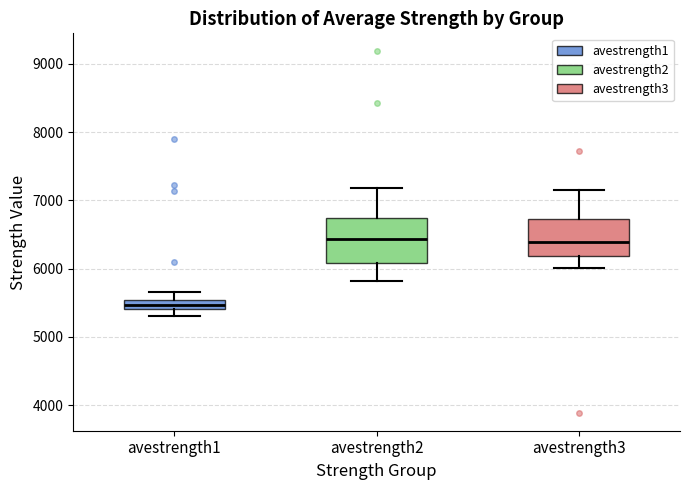

Where does the median line of the box for avestrength3 sit on the y-axis? The values are not printed on the chart, so give them approximately, as read against the axis.

6400